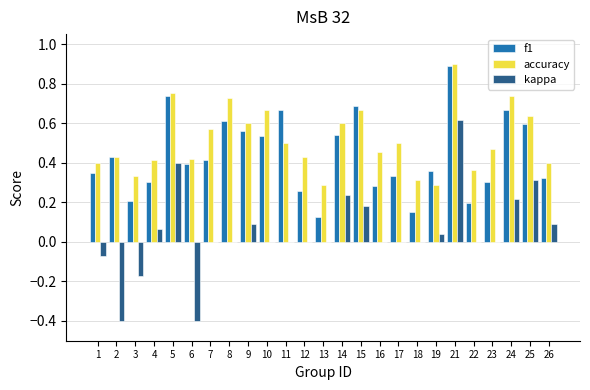

Is the value of accuracy at 7 greater than the value of kappa at 25?

Yes